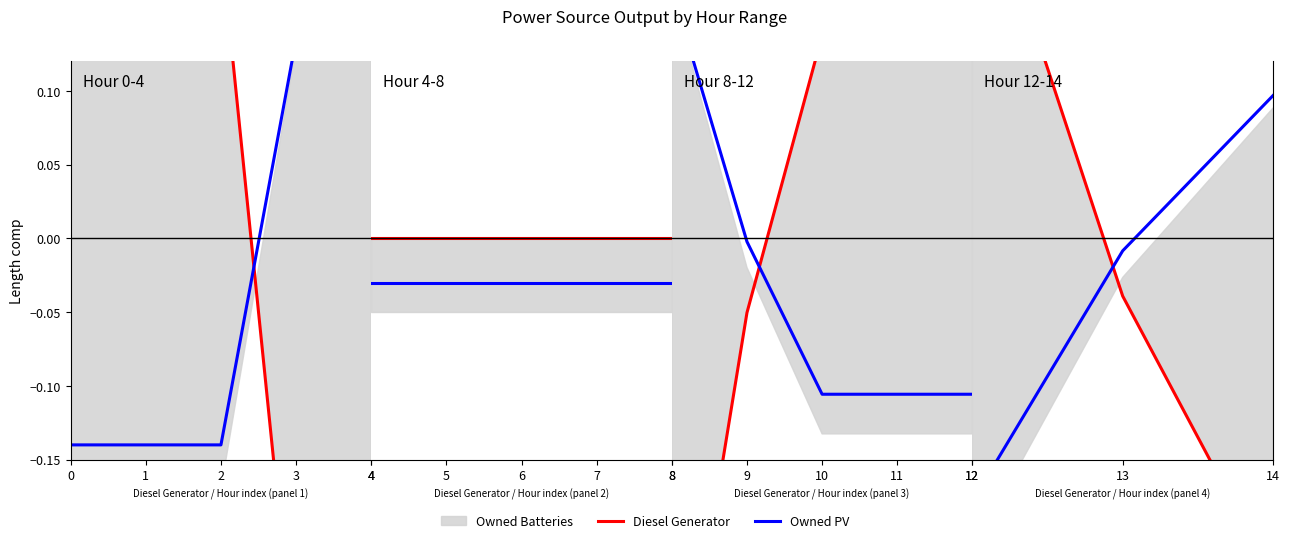

What is the lowest value of the Diesel Generator series?

-0.2